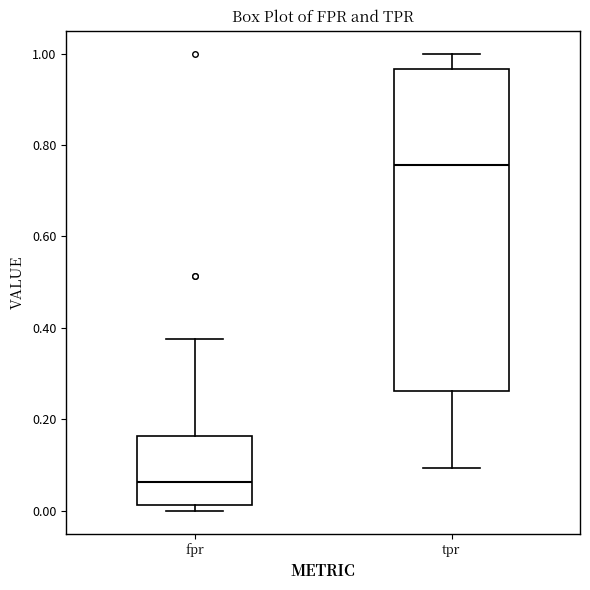

Where is the upper edge of the box for fpr on the y-axis? The values are not printed on the chart, so give them approximately, as read against the axis.

0.16